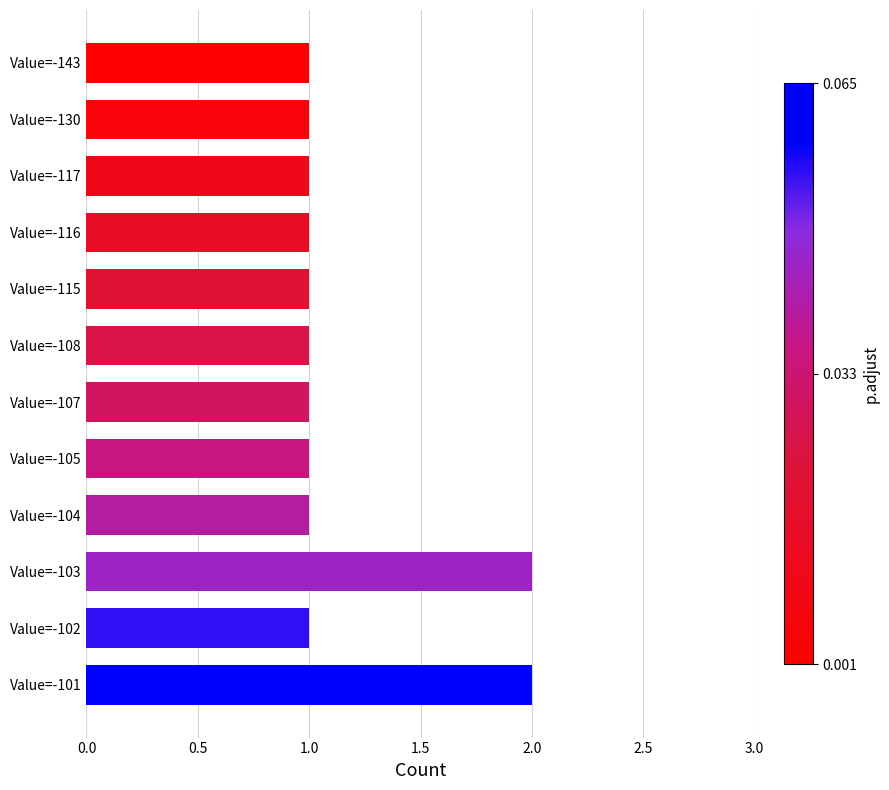

What is the sum of all values?

14